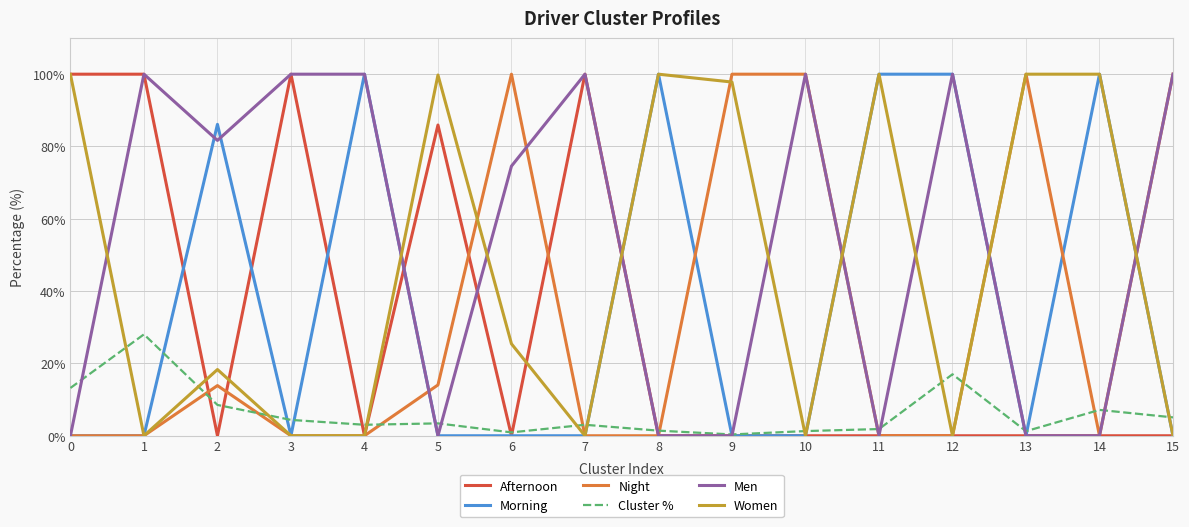

The Morning series shows -67.6 at 9. True or false?

False